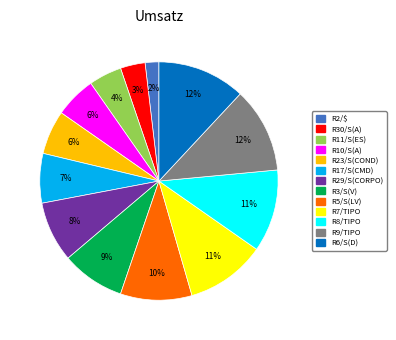

To the nearest percent, what percentage of the pie is R2/$?

2%